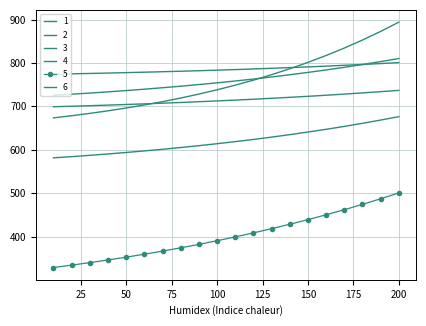

Reading left to right, extract all data points from this chart.

1: 10=581.4	20=584.2	30=587.2	40=590.4	50=593.8	60=597.4	70=601.2	80=605.2	90=609.5	100=614.0	110=618.8	120=623.8	130=629.2	140=634.9	150=640.9	160=647.2	170=653.9	180=661.0	190=668.5	200=676.3
2: 10=774.2	20=775.0	30=775.9	40=776.8	50=777.8	60=778.8	70=779.9	80=781.0	90=782.2	100=783.5	110=784.8	120=786.3	130=787.8	140=789.4	150=791.0	160=792.8	170=794.7	180=796.6	190=798.7	200=800.9
3: 10=699.2	20=700.4	30=701.6	40=703.0	50=704.4	60=705.8	70=707.4	80=709.0	90=710.8	100=712.6	110=714.5	120=716.5	130=718.7	140=720.9	150=723.2	160=725.7	170=728.3	180=731.1	190=733.9	200=736.9
4: 10=725.6	20=728.1	30=730.7	40=733.5	50=736.5	60=739.6	70=743.0	80=746.5	90=750.3	100=754.3	110=758.5	120=763.0	130=767.8	140=772.9	150=778.3	160=784.0	170=790.0	180=796.5	190=803.2	200=810.4
5: 10=328.7	20=334.2	30=340.0	40=346.1	50=352.6	60=359.4	70=366.5	80=374.1	90=382.0	100=390.4	110=399.2	120=408.5	130=418.2	140=428.4	150=439.0	160=450.3	170=461.9	180=474.3	190=487.2	200=500.6
6: 10=673.5	20=678.5	30=683.9	40=689.8	50=696.3	60=703.3	70=710.9	80=719.3	90=728.4	100=738.2	110=748.9	120=760.5	130=773.1	140=786.7	150=801.4	160=817.3	170=834.4	180=852.9	190=872.8	200=894.1